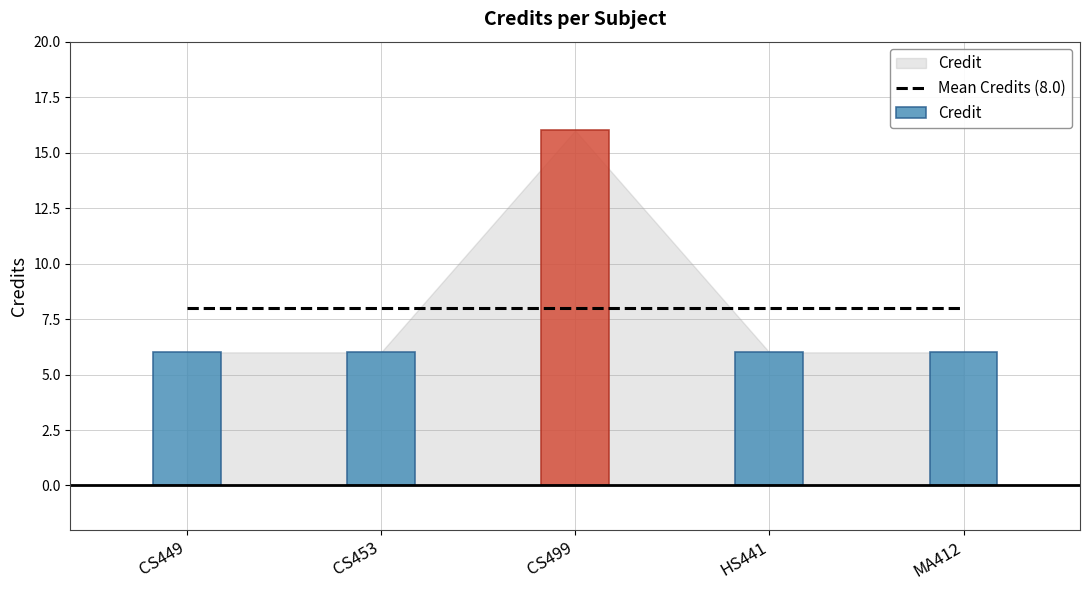

Count the values in the range 6 to 7.

4